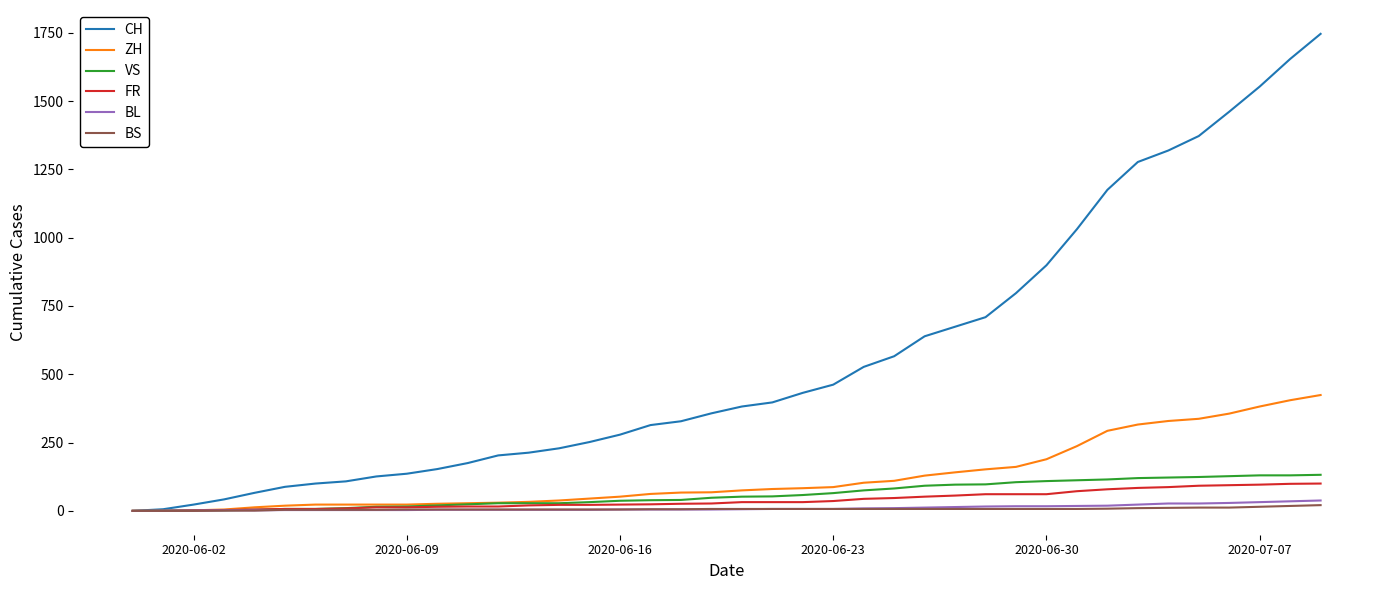

Which series has the widest spread of values?

CH